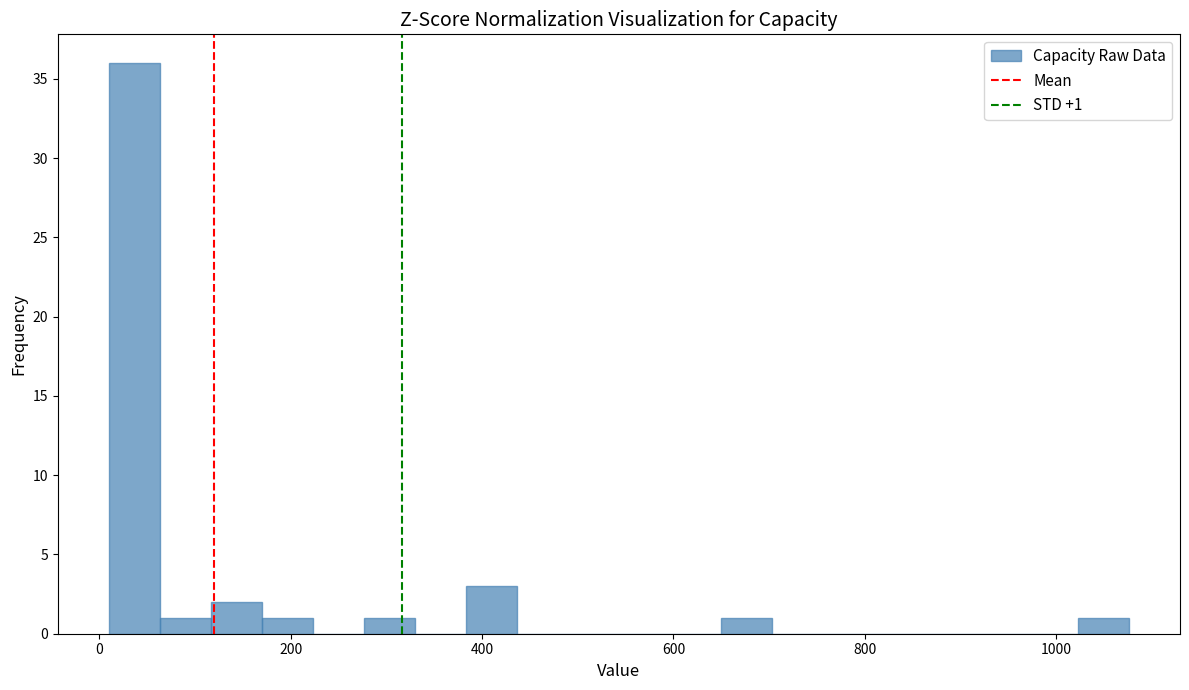

Read against the x-axis, roughly where is the centre of the tallest bar?

40